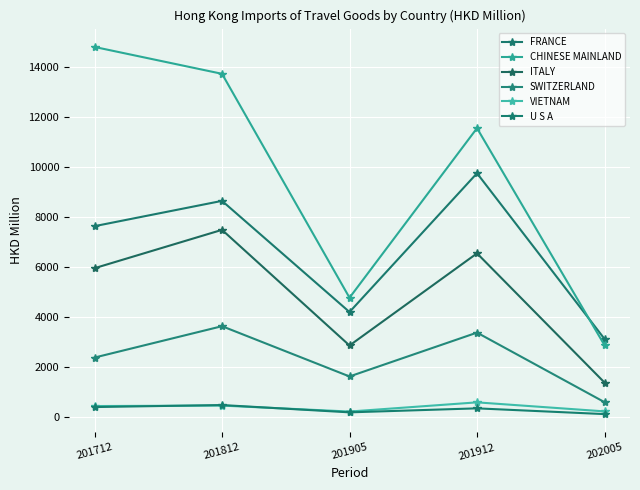

How many lines are shown in the chart?

6